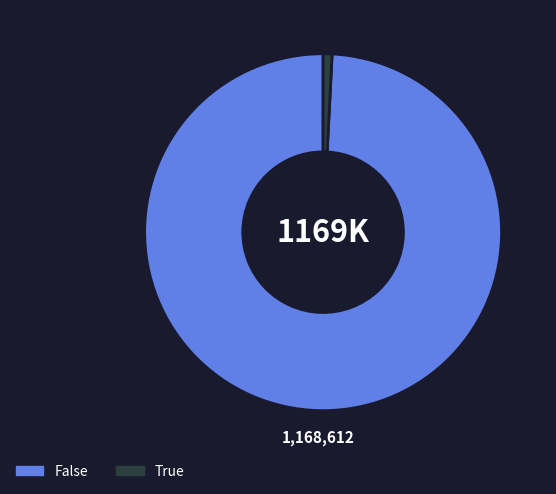

Is there any slice that represents more than half of the pie?

Yes